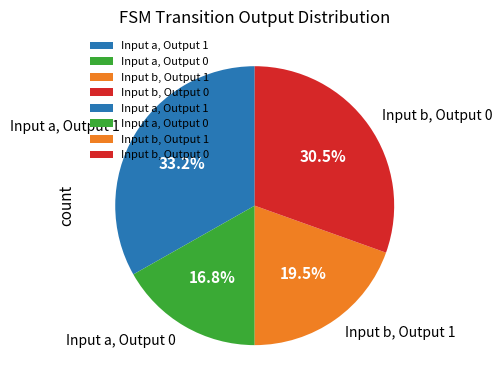

Is Input a, Output 0 the majority of the pie?

No